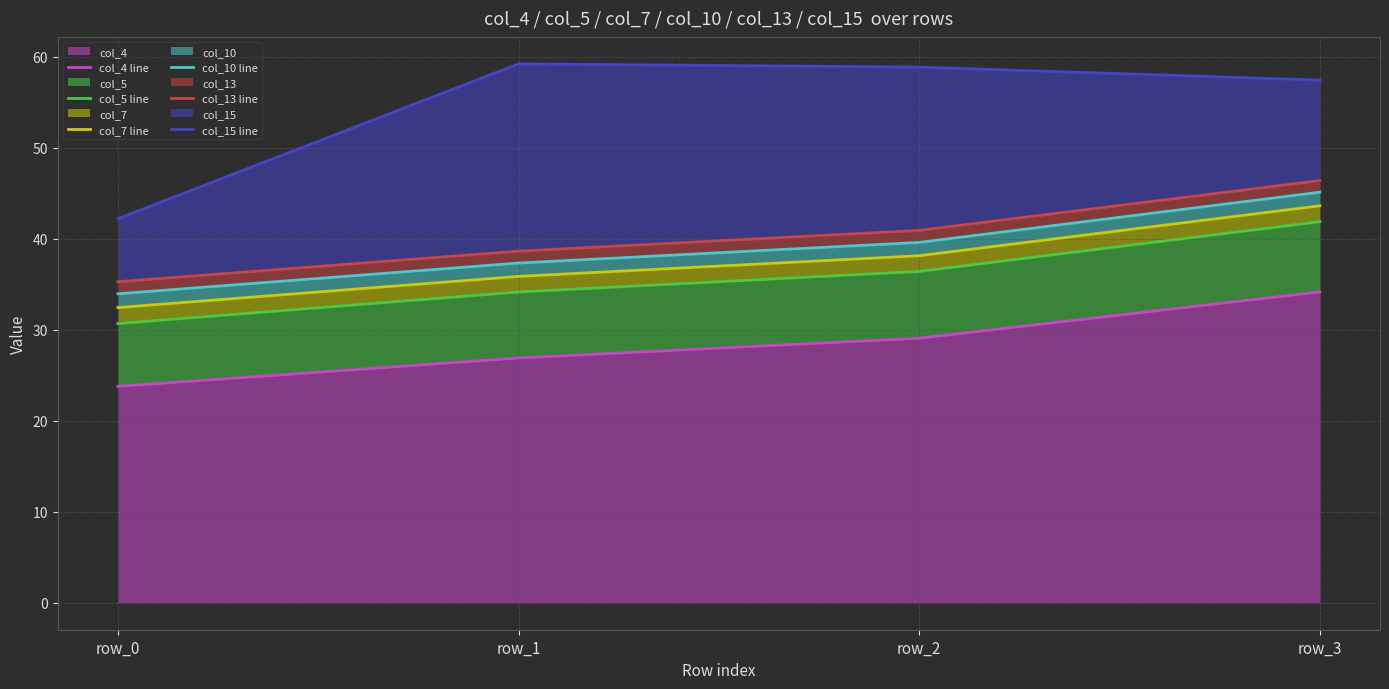

The value of col_10 line at row_0 is 33.9. True or false?

True